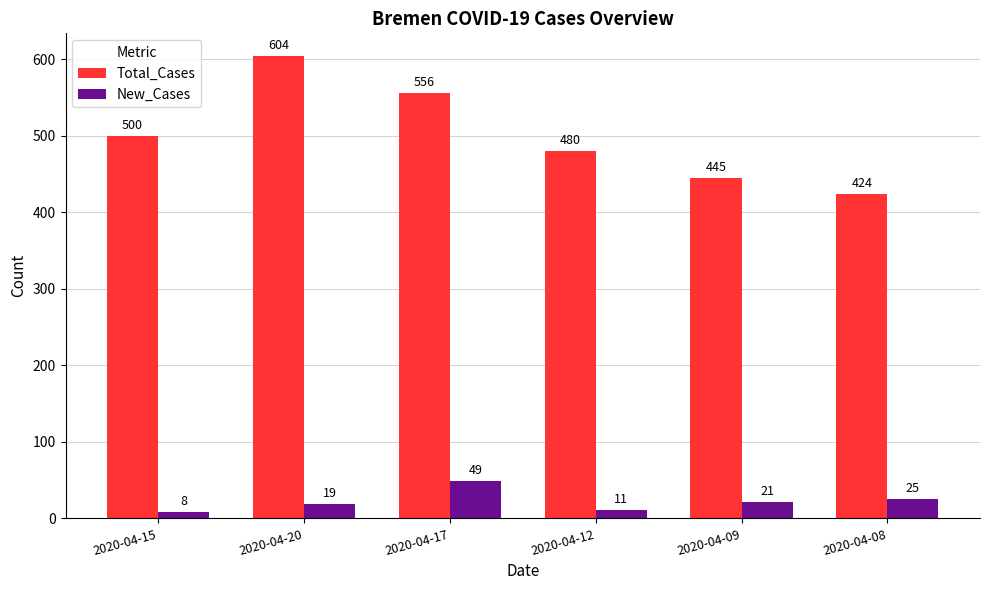

At which label is New_Cases closest to 28?

2020-04-08